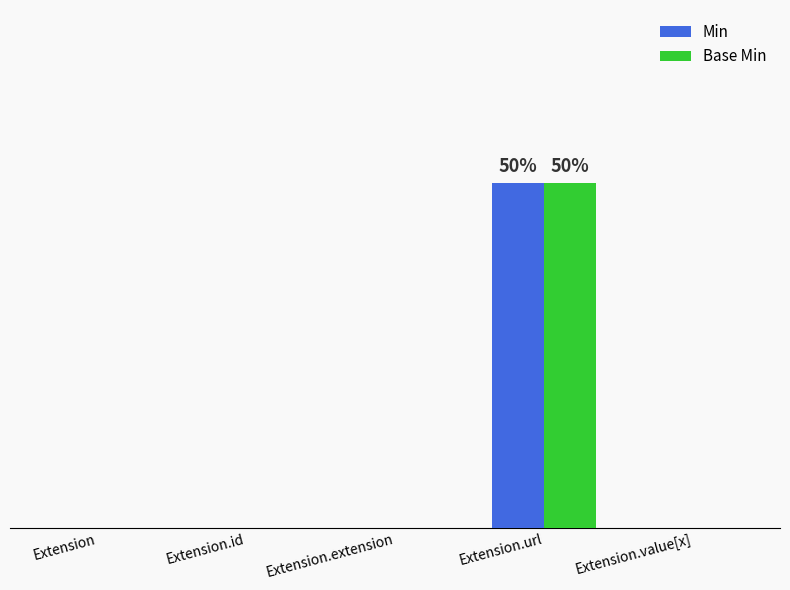

Which series changed the most between Extension.extension and Extension.url?

Min